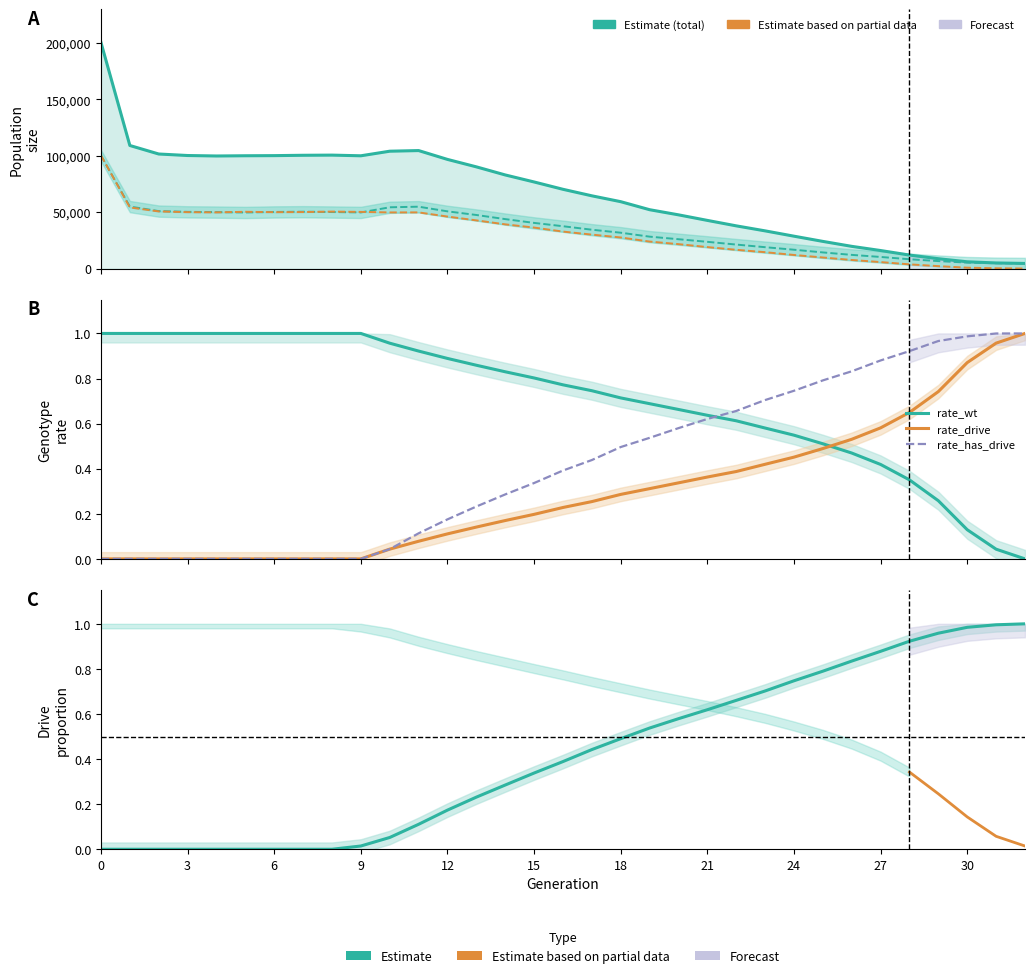

True or false: rate_drive has more than 2 interior local peaks.

False